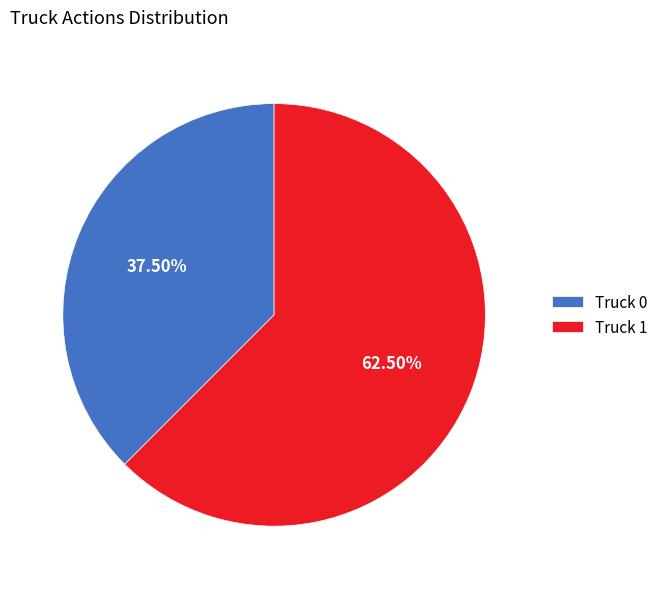

What is the total percentage of Truck 1 and Truck 0?

100.0%